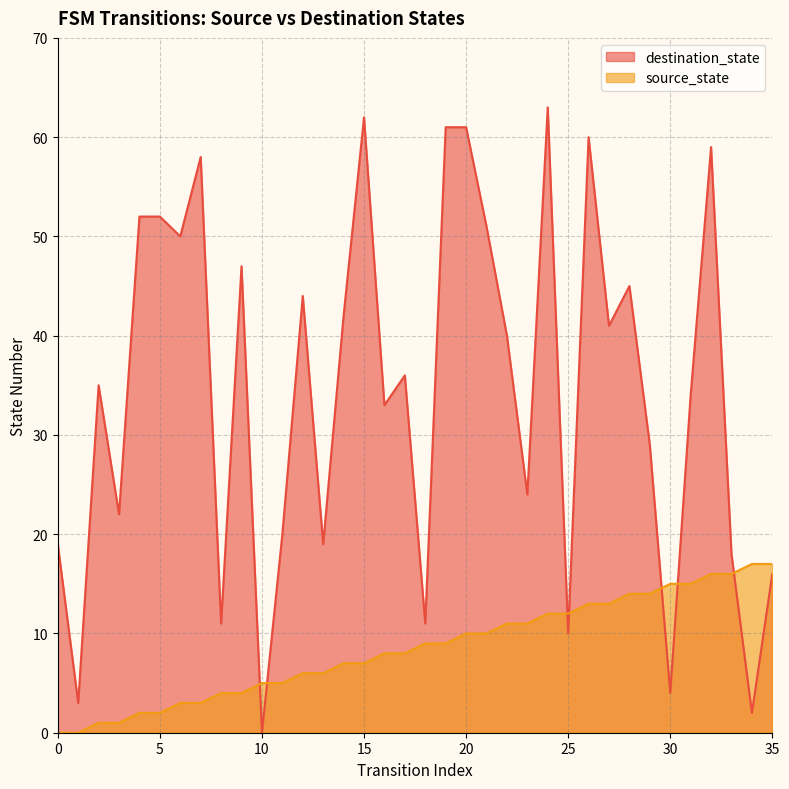

At which label is destination_state closest to 31?

16